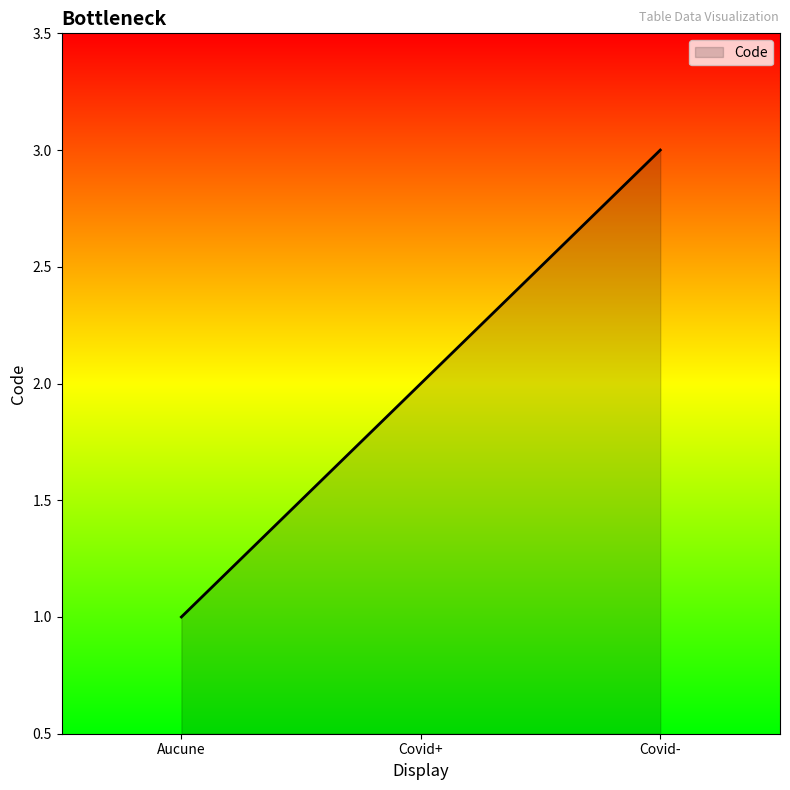

What position from the right is Covid+?

2